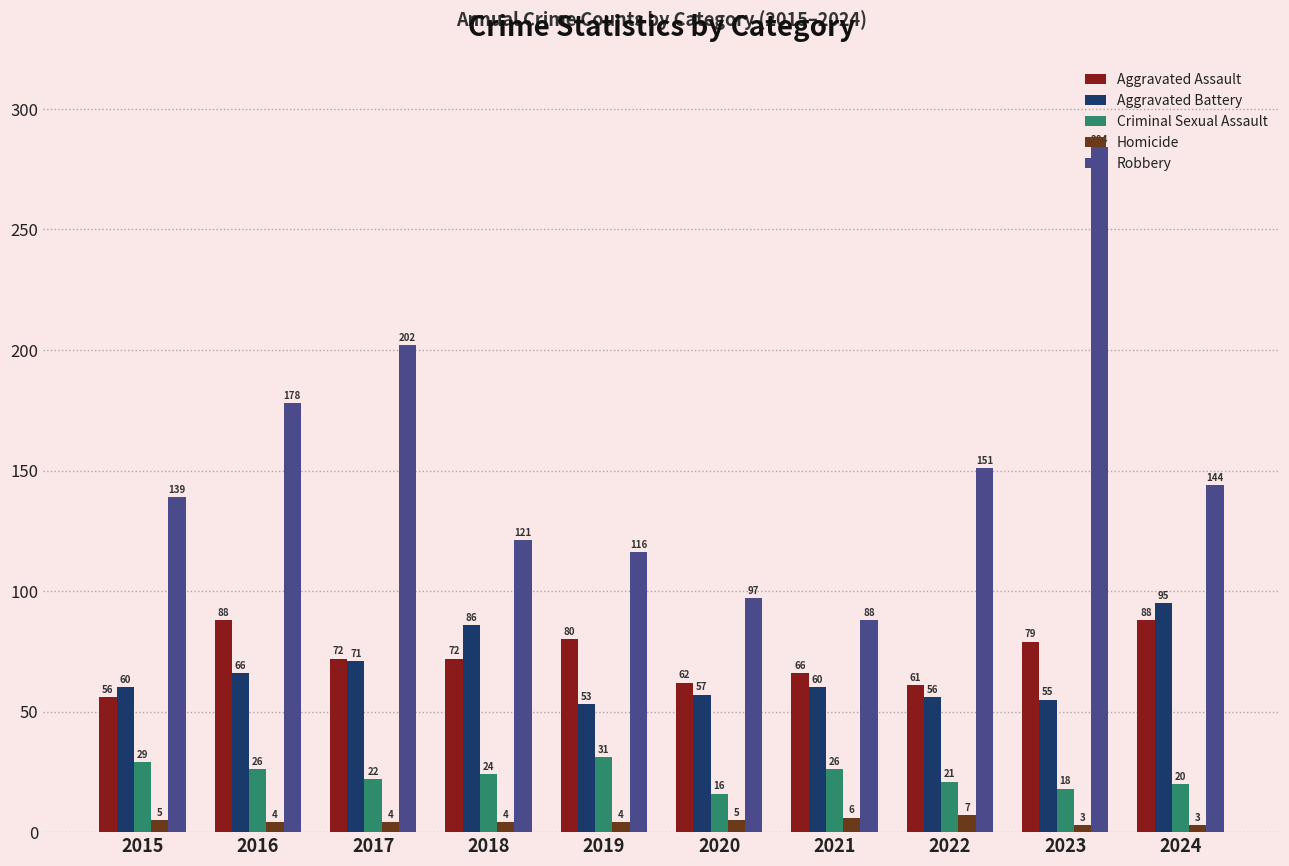

What is the difference between the highest and lowest values at 2023?

281